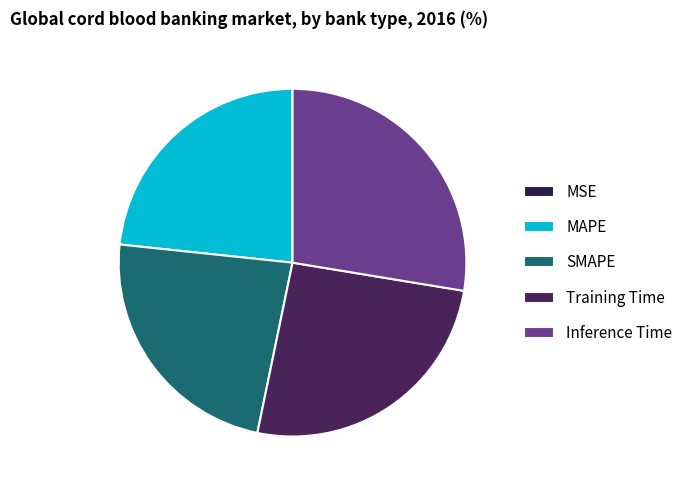

What is the smallest slice in the pie chart?

MSE